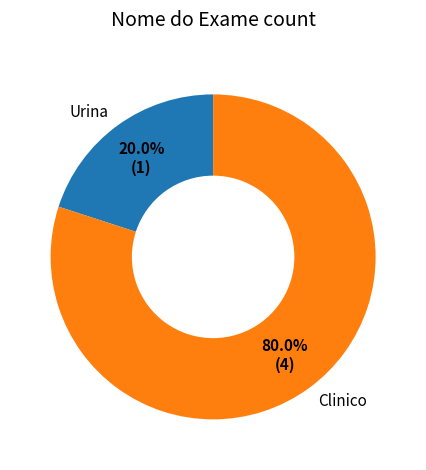

The Clinico slice represents 69% of the pie. True or false?

False